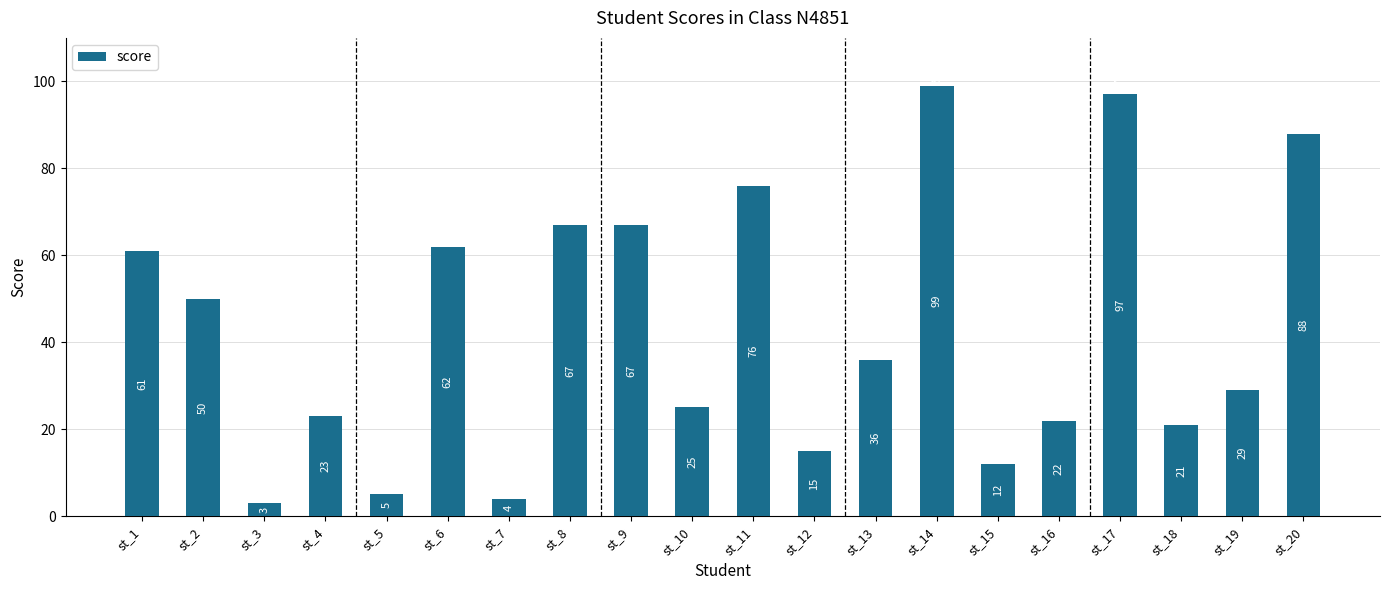

What is the minimum value shown in the chart?

3